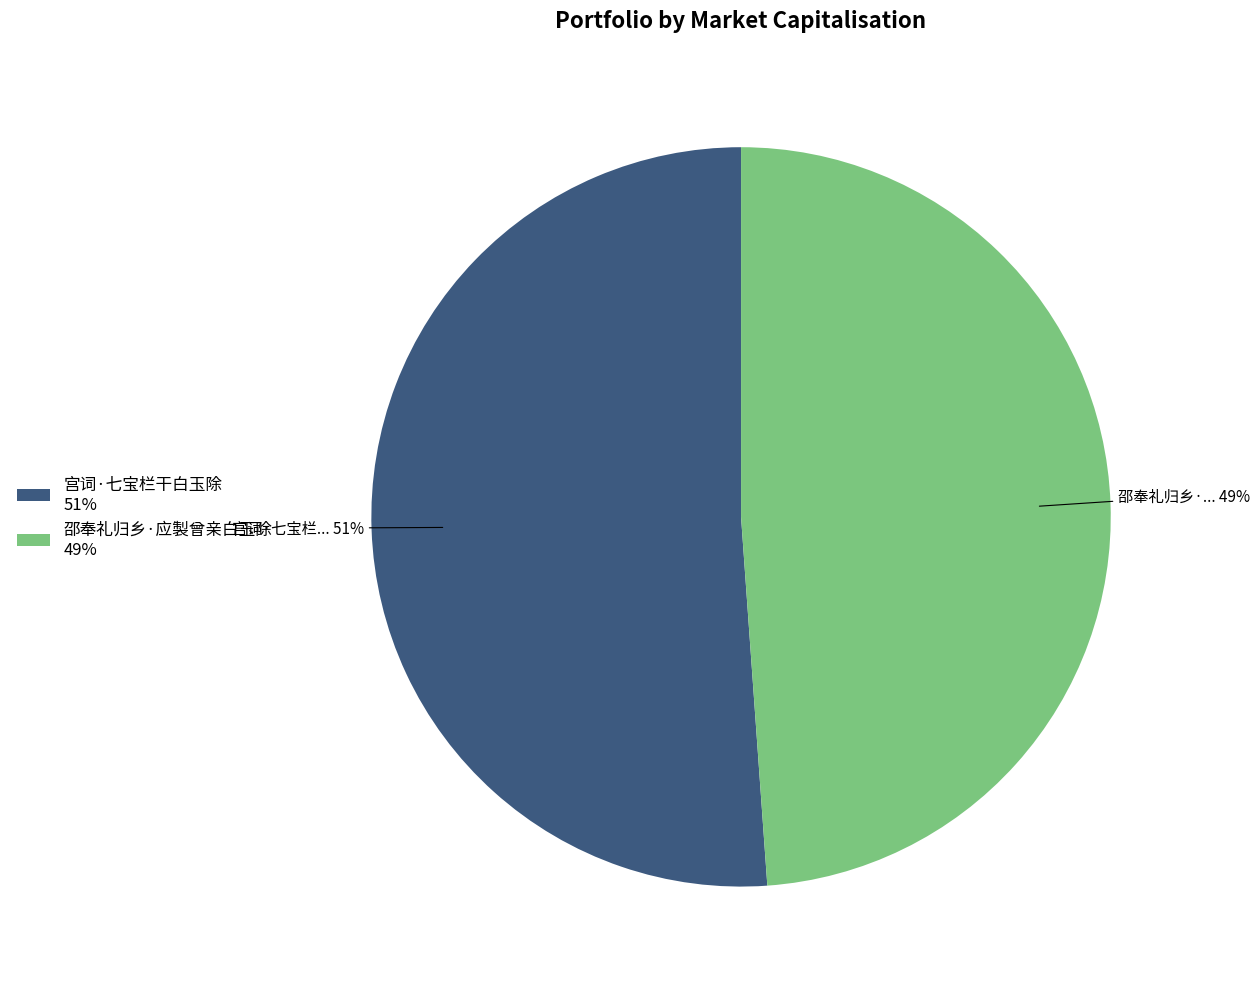

What is the smallest slice in the pie chart?

邵奉礼归乡·应製曾亲白玉除